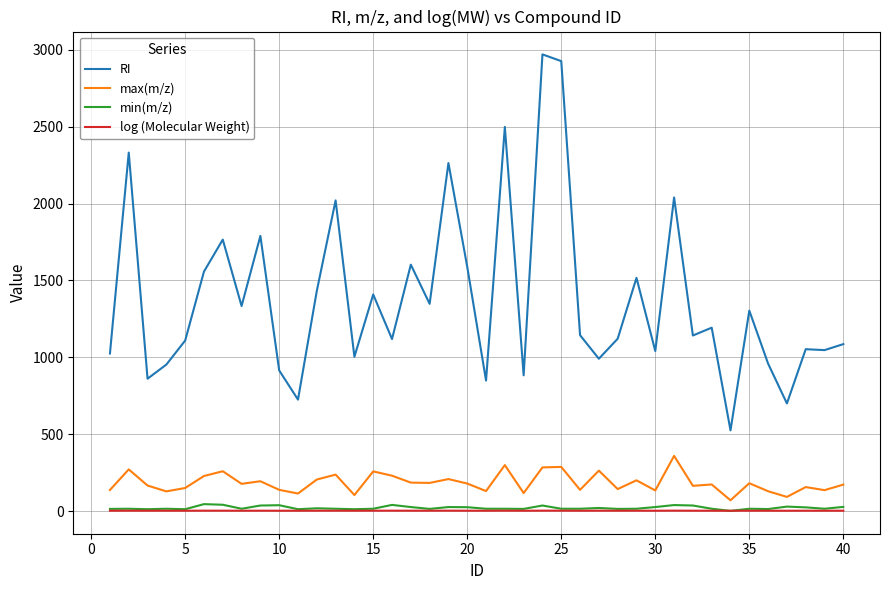

True or false: min(m/z) has more than 1 interior local peaks.

True